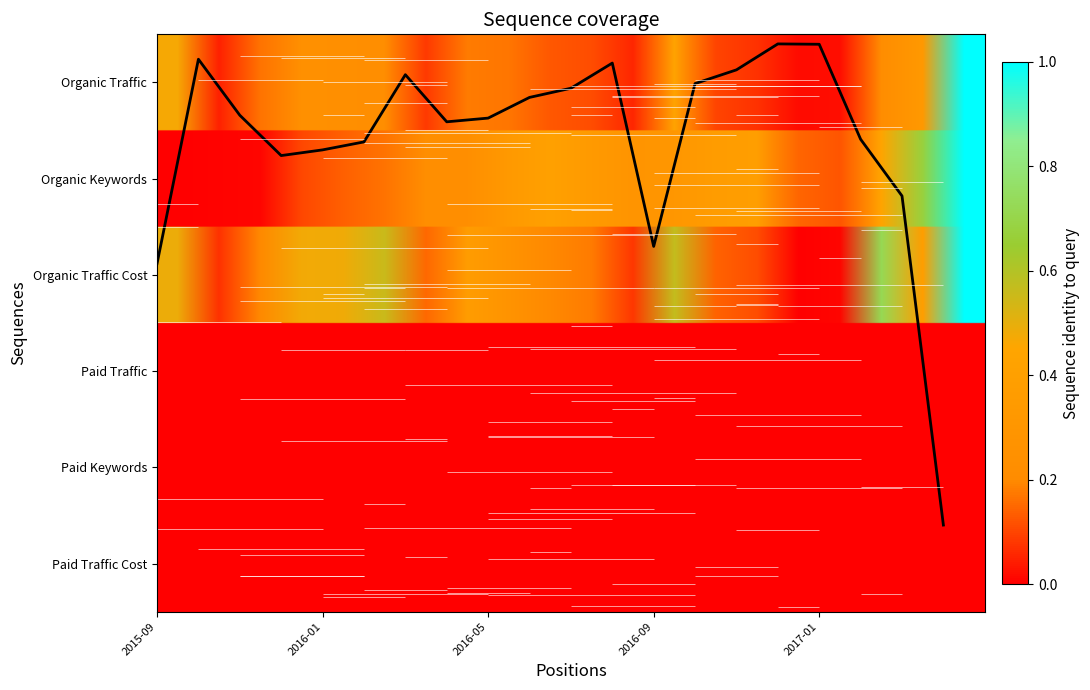

The Organic Traffic series shows 246.5 at 2015-12. True or false?

False